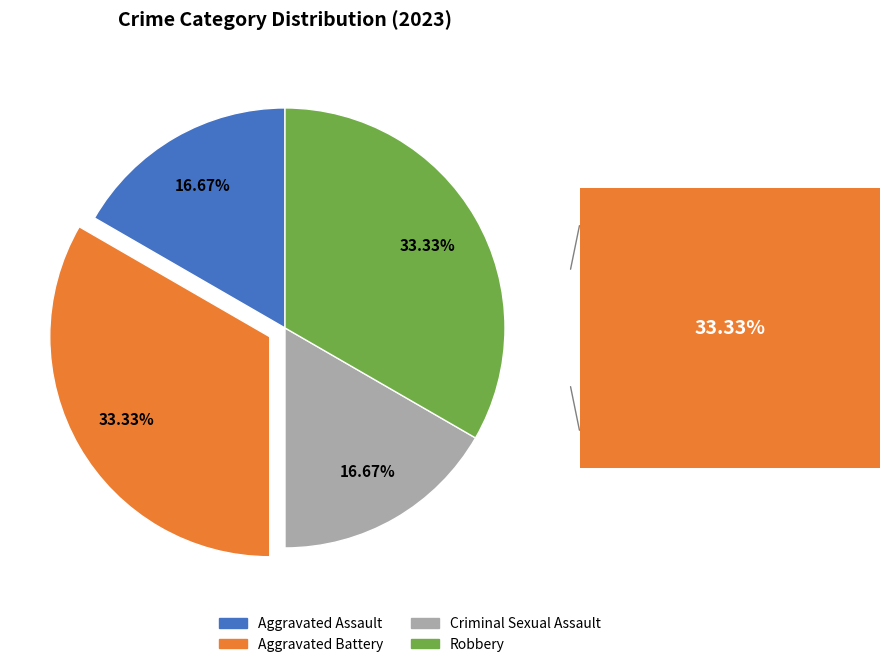

Does Aggravated Battery represent more than half of the total?

No